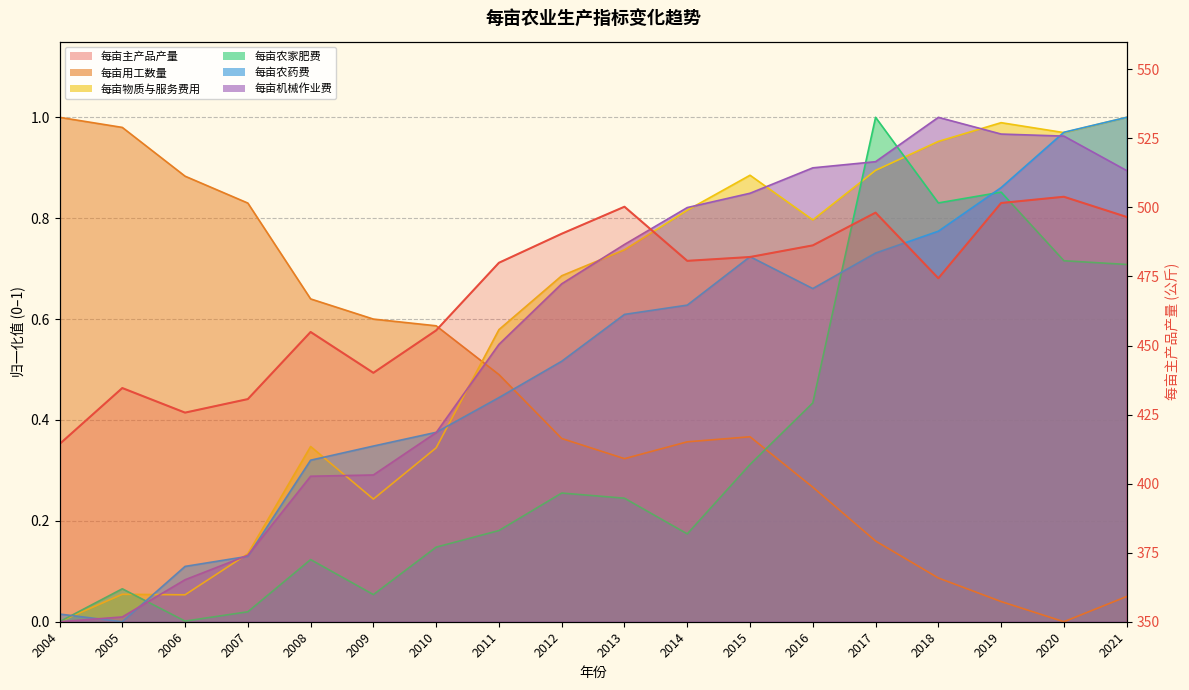

Read the value at 2017.

498.1